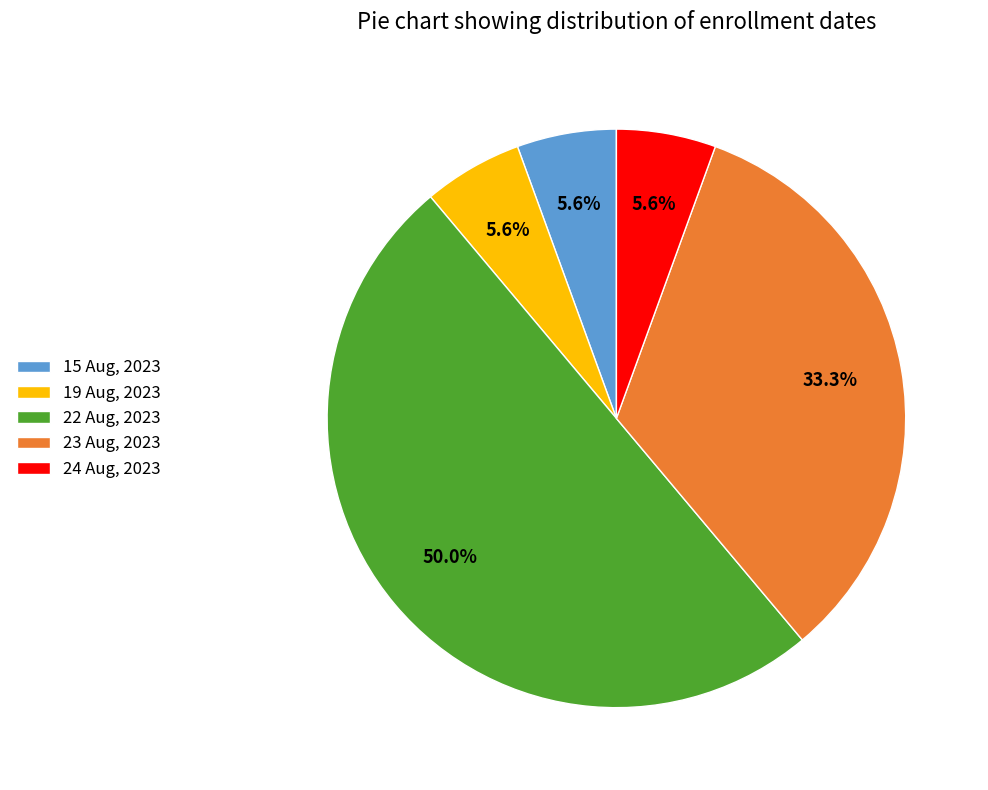

What portion of the pie excludes 22 Aug, 2023?

50.0%